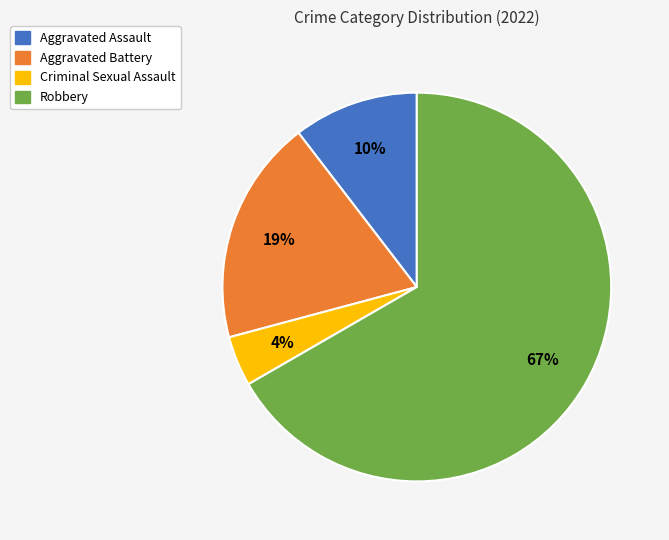

Rank the categories by value from highest to lowest.

Robbery, Aggravated Battery, Aggravated Assault, Criminal Sexual Assault